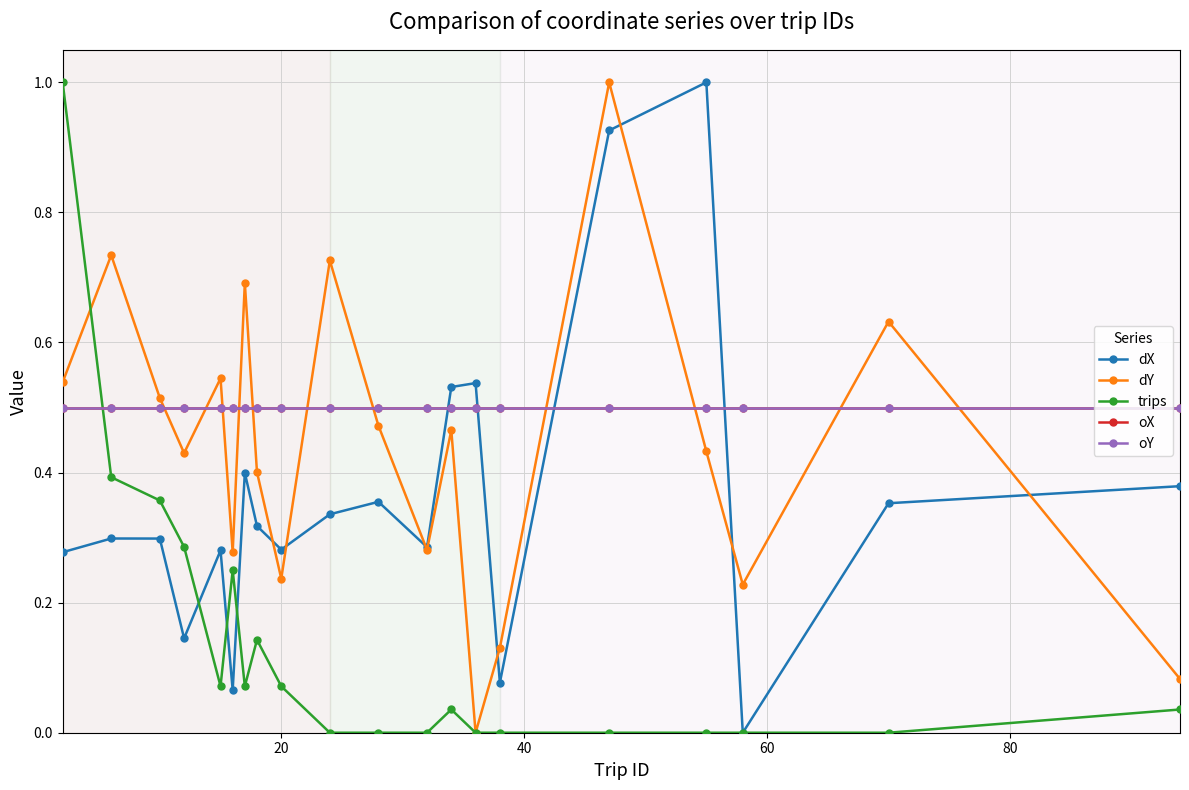

Does the chart have visible grid lines?

Yes